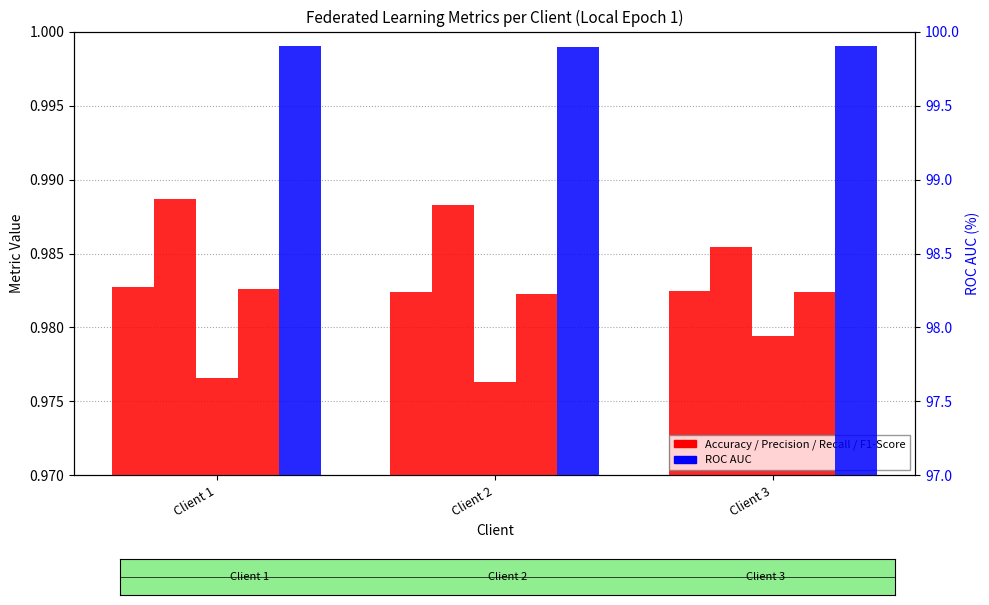

The value of Precision at Client 1 is 1.0. True or false?

True